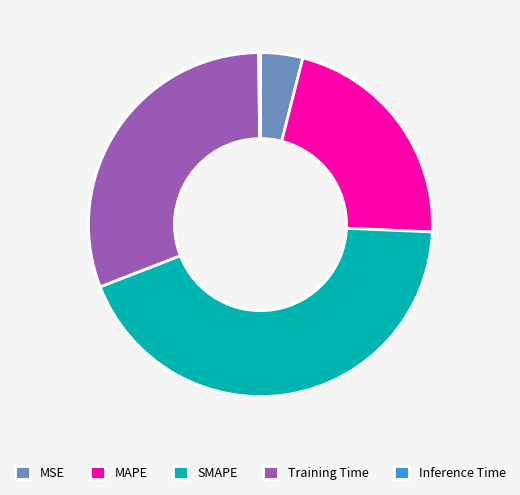

The SMAPE slice represents 43% of the pie. True or false?

True